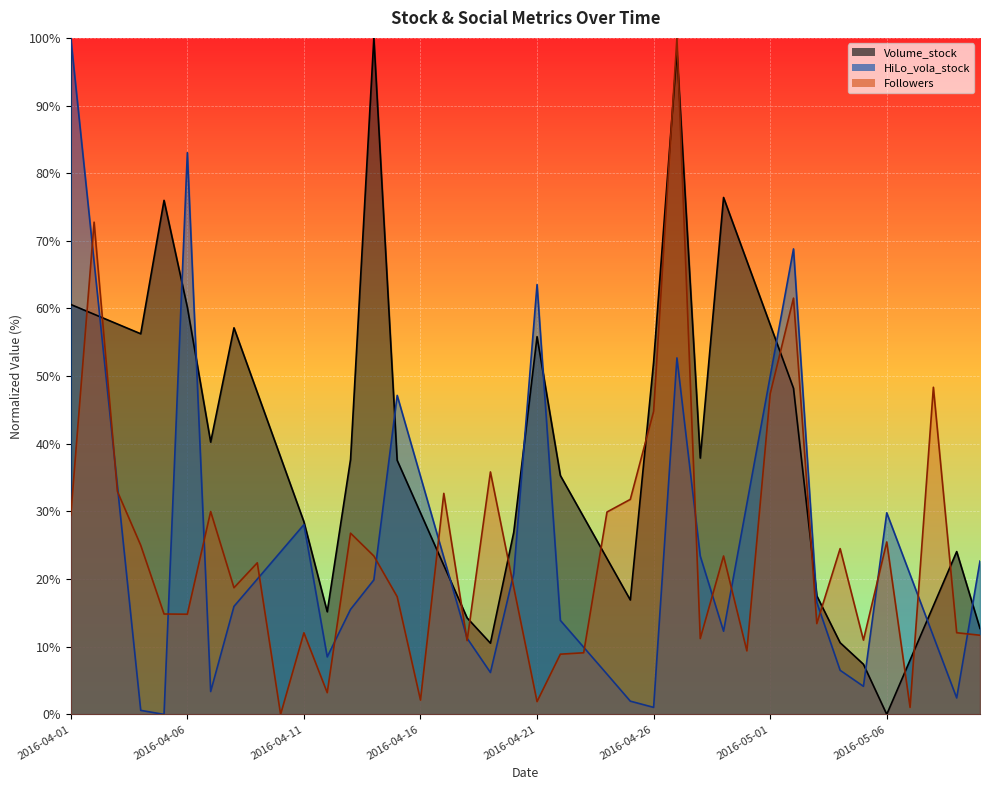

At 2016-04-17, list the series in order from smallest to largest.

Volume_stock, HiLo_vola_stock, Followers